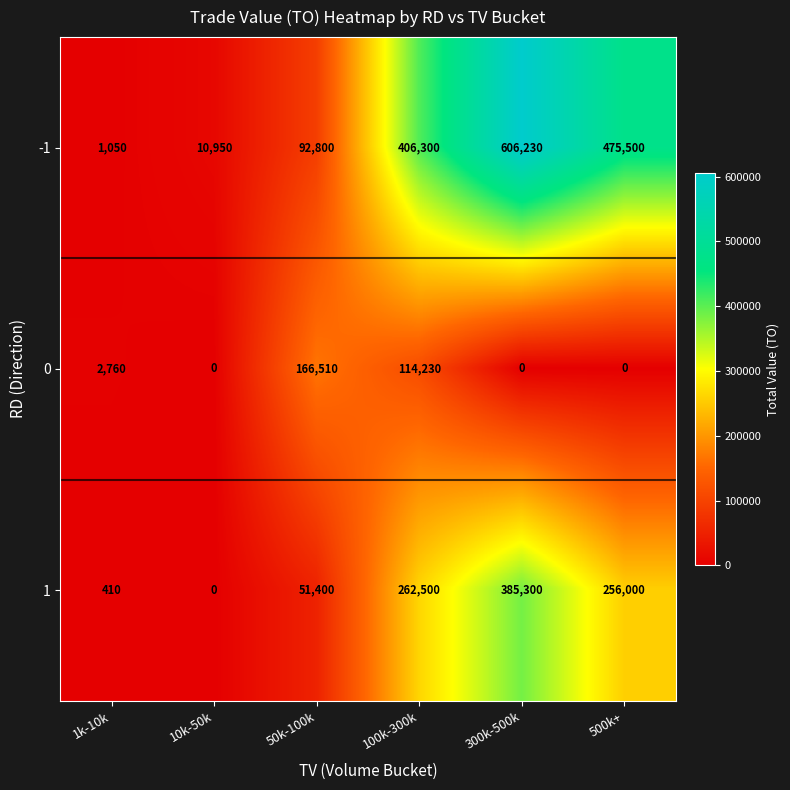

At which label does 1 first exceed 256000?

100k-300k